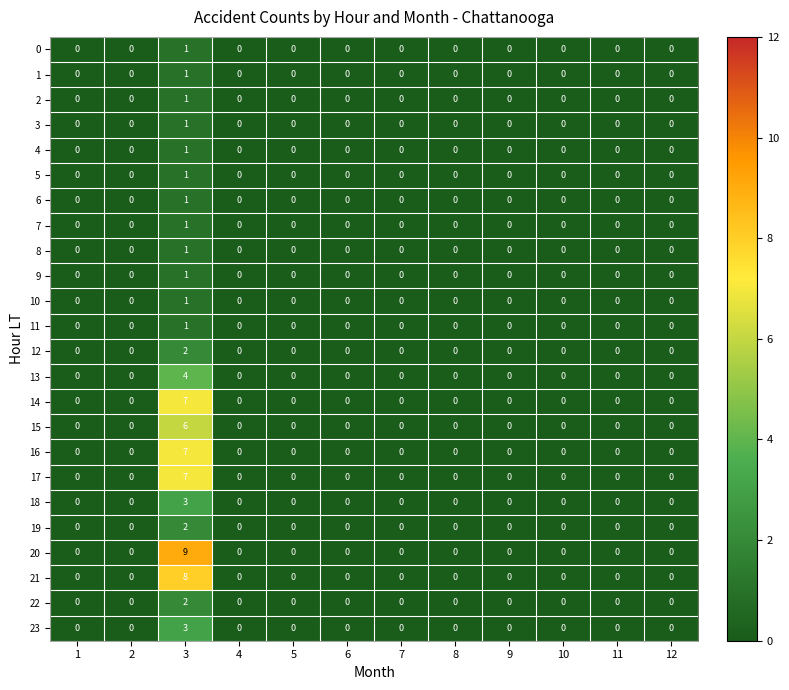

How many 15 values are between 0 and 1?

11